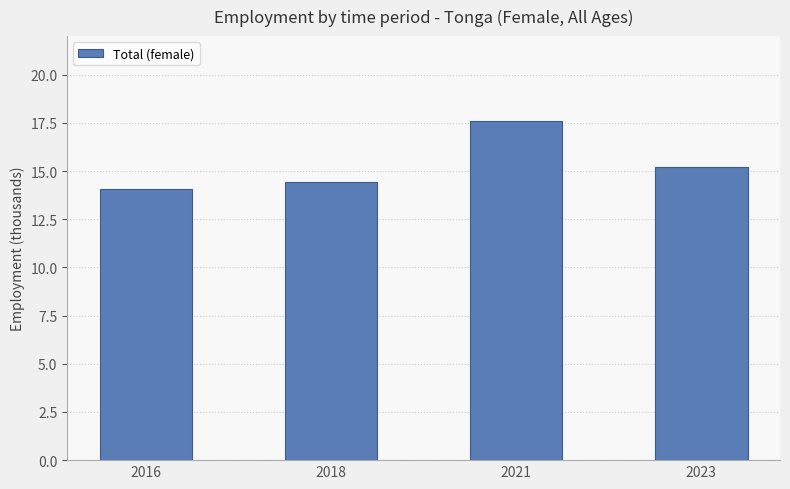

How many data points are less than 15?

2